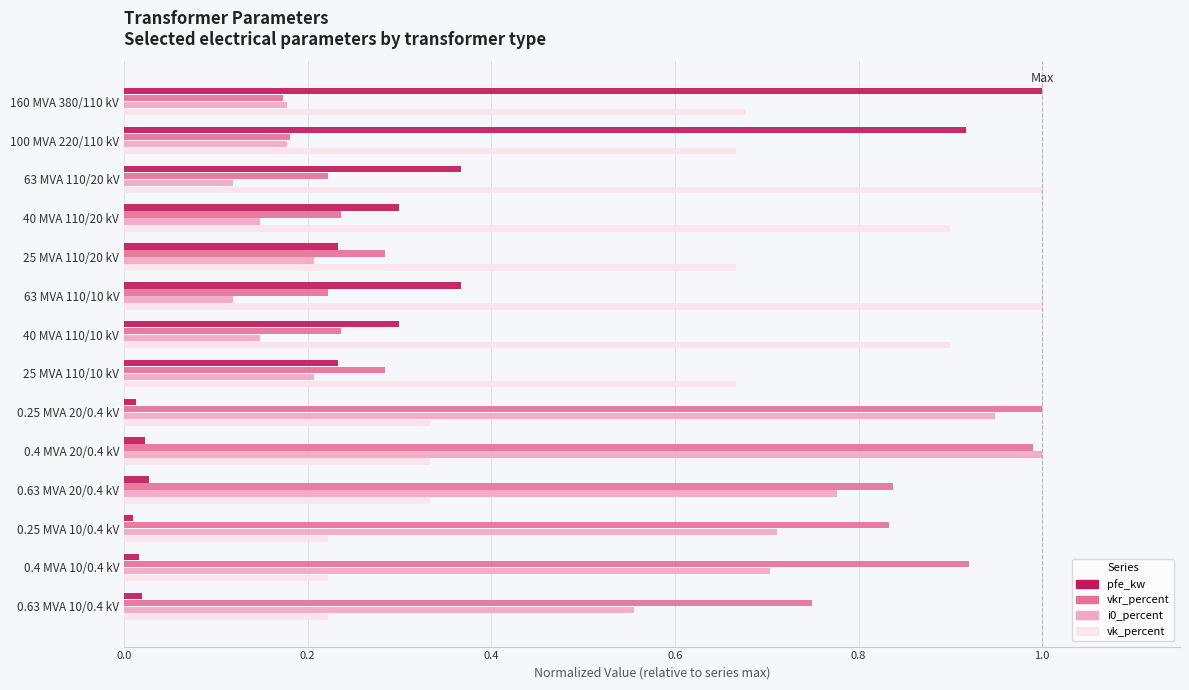

The value of vkr_percent at 63 MVA 110/20 kV is 0.3. True or false?

False